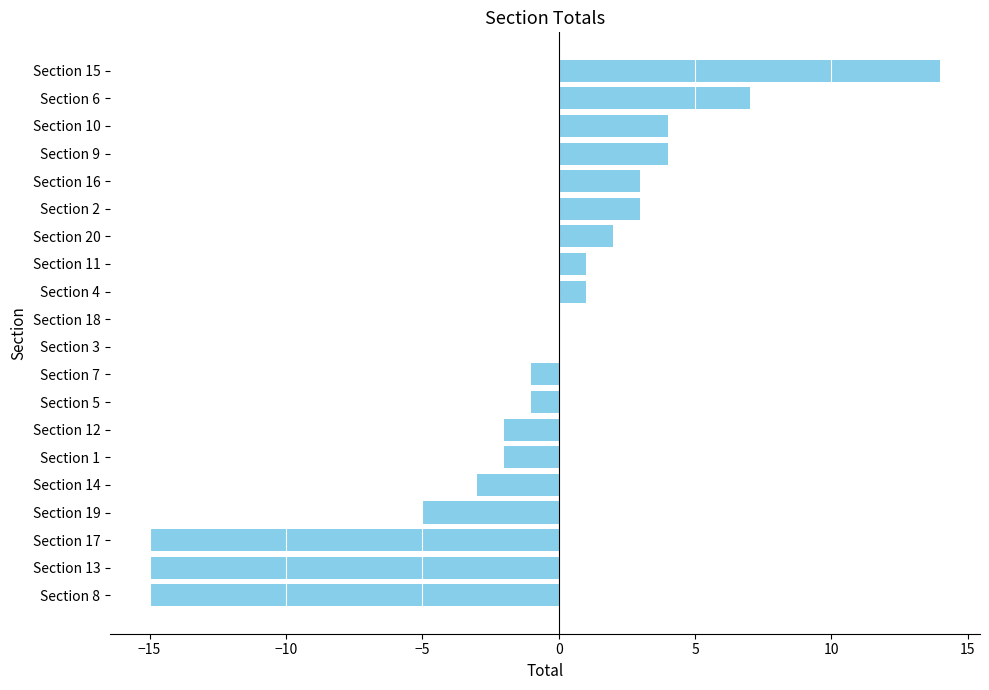

What is the sum of the values at Section 2 and Section 17?

-12